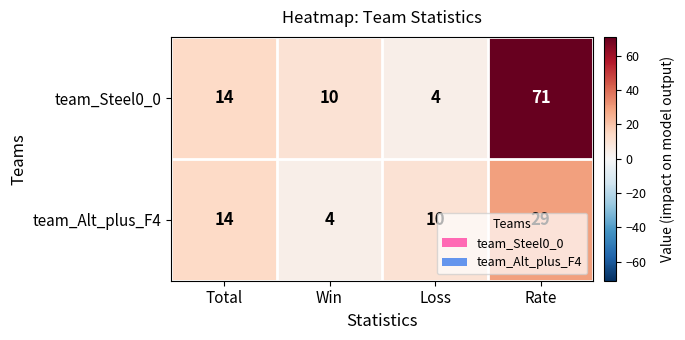

What is the difference between the maximum and minimum values in the team_Steel0_0 series?

67